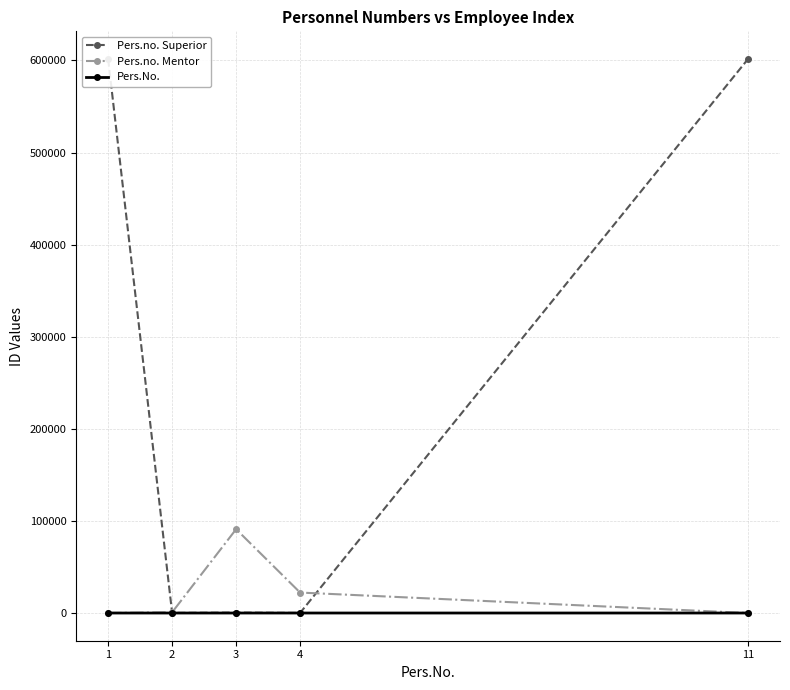

Which has a higher value, 3 or 4?

3